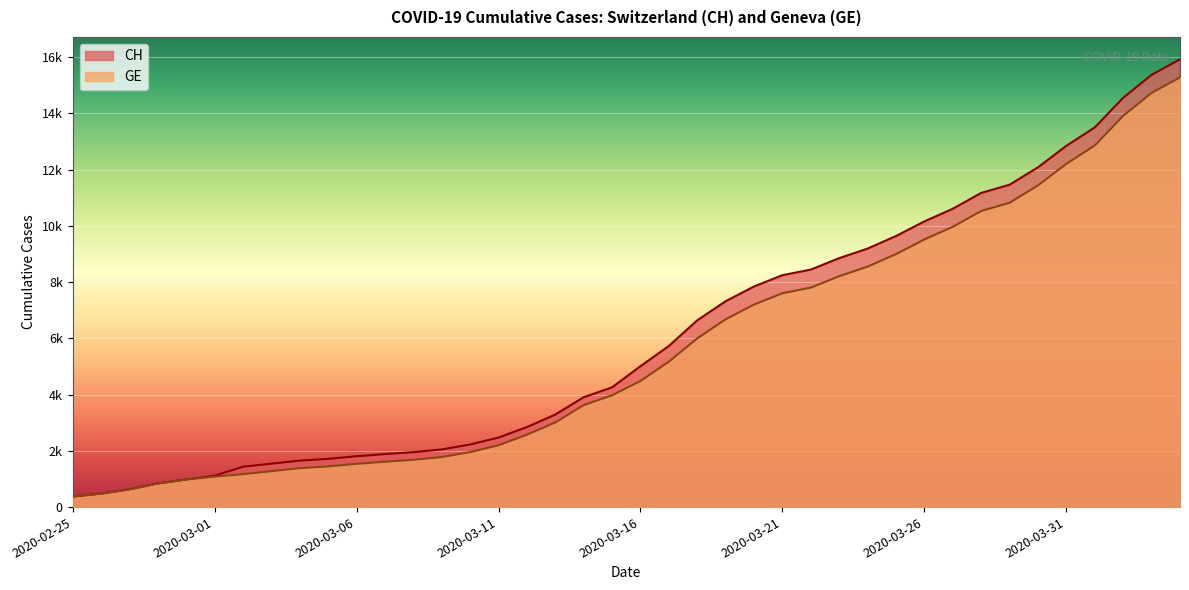

Reading right to left, what are all the values shown in this chart?

CH: 15926	15375	14561	13505	12852	12086	11467	11175	10613	10162	9642	9196	8855	8449	8249	7847	7323	6644	5731	5012	4259	3908	3291	2845	2472	2226	2051	1952	1885	1809	1715	1652	1544	1436	1113	981	840	630	479	375
GE: 15284	14733	13919	12863	12210	11444	10825	10533	9971	9520	9000	8554	8213	7807	7607	7205	6681	6002	5174	4485	3978	3627	3010	2574	2201	1955	1780	1681	1614	1538	1447	1384	1278	1171	1083	981	840	630	479	375